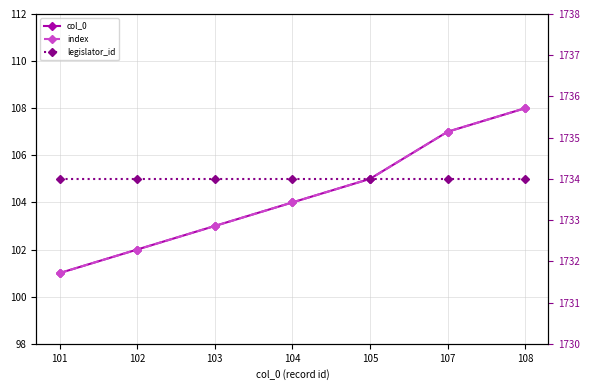

Reading left to right, what are all the values shown in this chart?

col_0: 101	102	103	104	105	107	108
index: 101	102	103	104	105	107	108
legislator_id: 1734	1734	1734	1734	1734	1734	1734